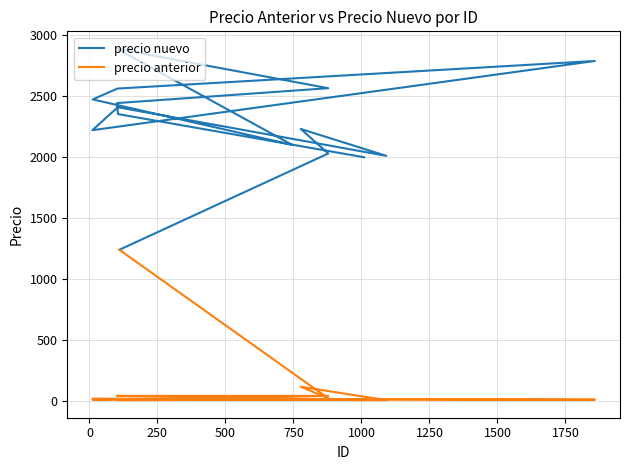

Is the value of precio nuevo at 750 greater than the value of precio anterior at 12?

Yes